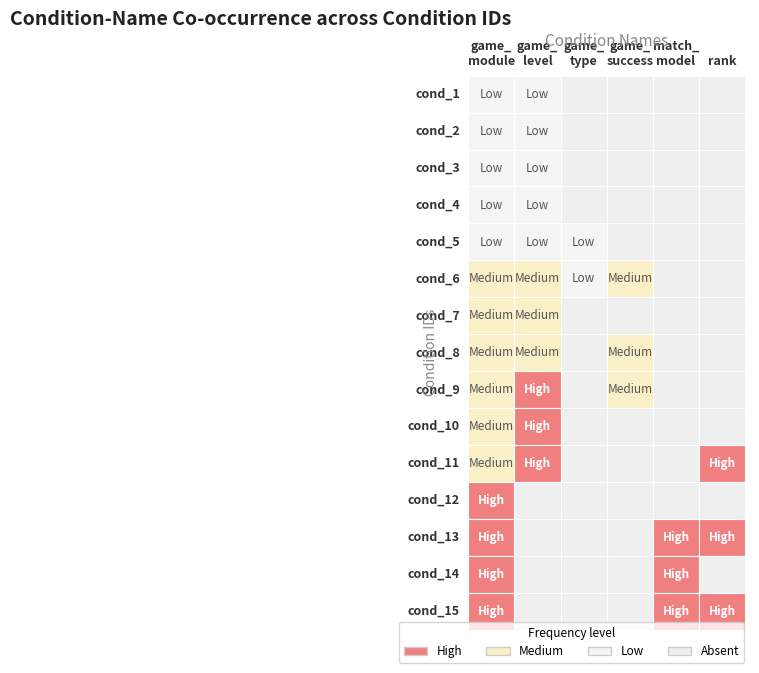

Reading left to right, transcribe all the data shown in this chart.

game_module: 0=1	1=3	2=5	3=7	4=10	5=13	6=14	7=16	8=22	9=23	10=25	11=28	12=30	13=35	14=38
game_level: 0=2	1=4	2=6	3=8	4=11	5=17	6=24	7=26	8=29	9=37	10=39	11=0	12=0	13=0	14=0
game_type: 0=0	1=0	2=0	3=0	4=9	5=12	6=0	7=0	8=0	9=0	10=0	11=0	12=0	13=0	14=0
game_success: 0=0	1=0	2=0	3=0	4=0	5=18	6=0	7=21	8=27	9=0	10=0	11=0	12=0	13=0	14=0
match_model: 0=0	1=0	2=0	3=0	4=0	5=0	6=0	7=0	8=0	9=0	10=0	11=0	12=31	13=36	14=39
rank: 0=0	1=0	2=0	3=0	4=0	5=0	6=0	7=0	8=0	9=0	10=32	11=0	12=32	13=0	14=40